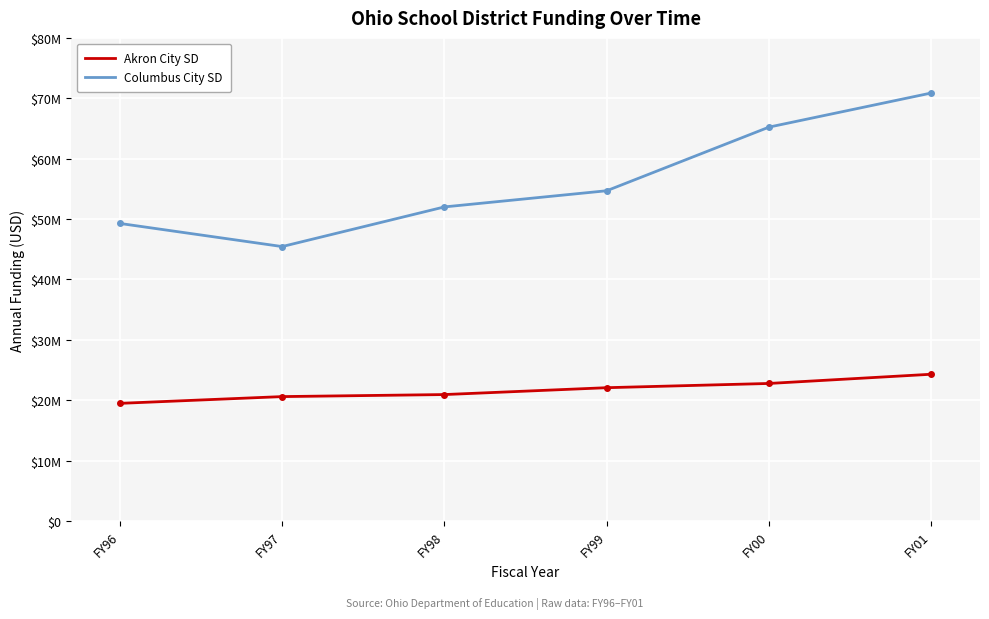

What are all the series names shown in the legend?

Akron City SD, Columbus City SD